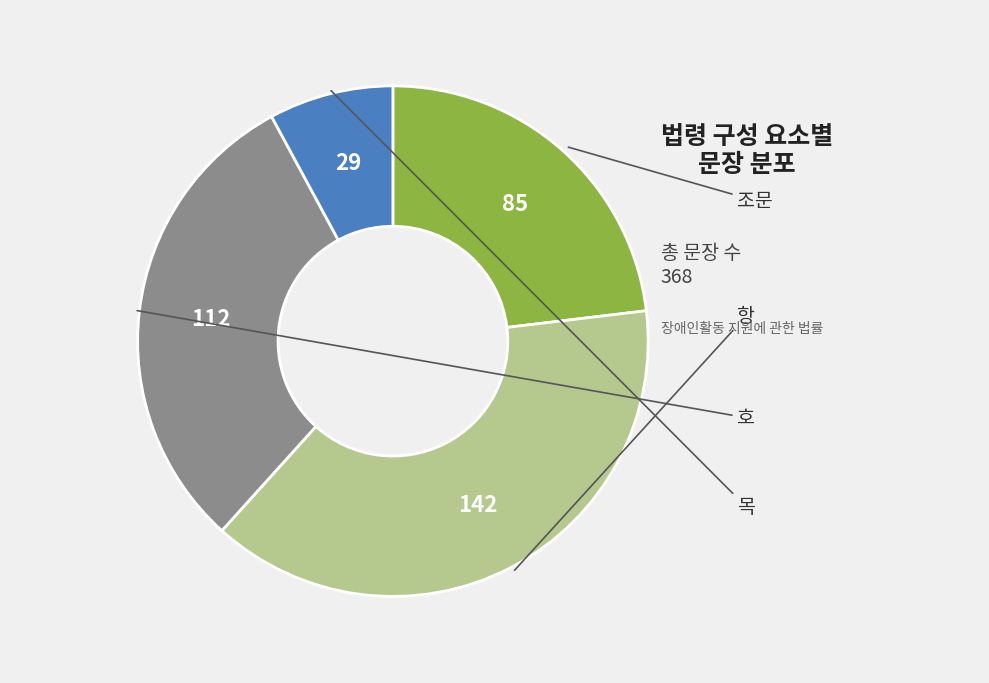

Does any single category account for the majority?

No